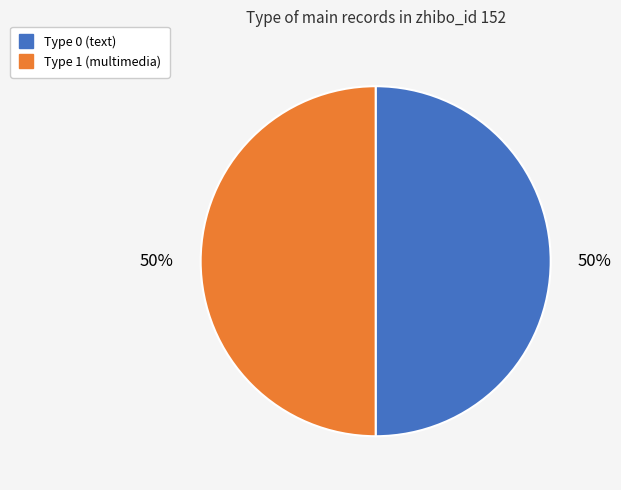

To the nearest percent, what is the combined percentage of Type 1 and Type 0?

100%